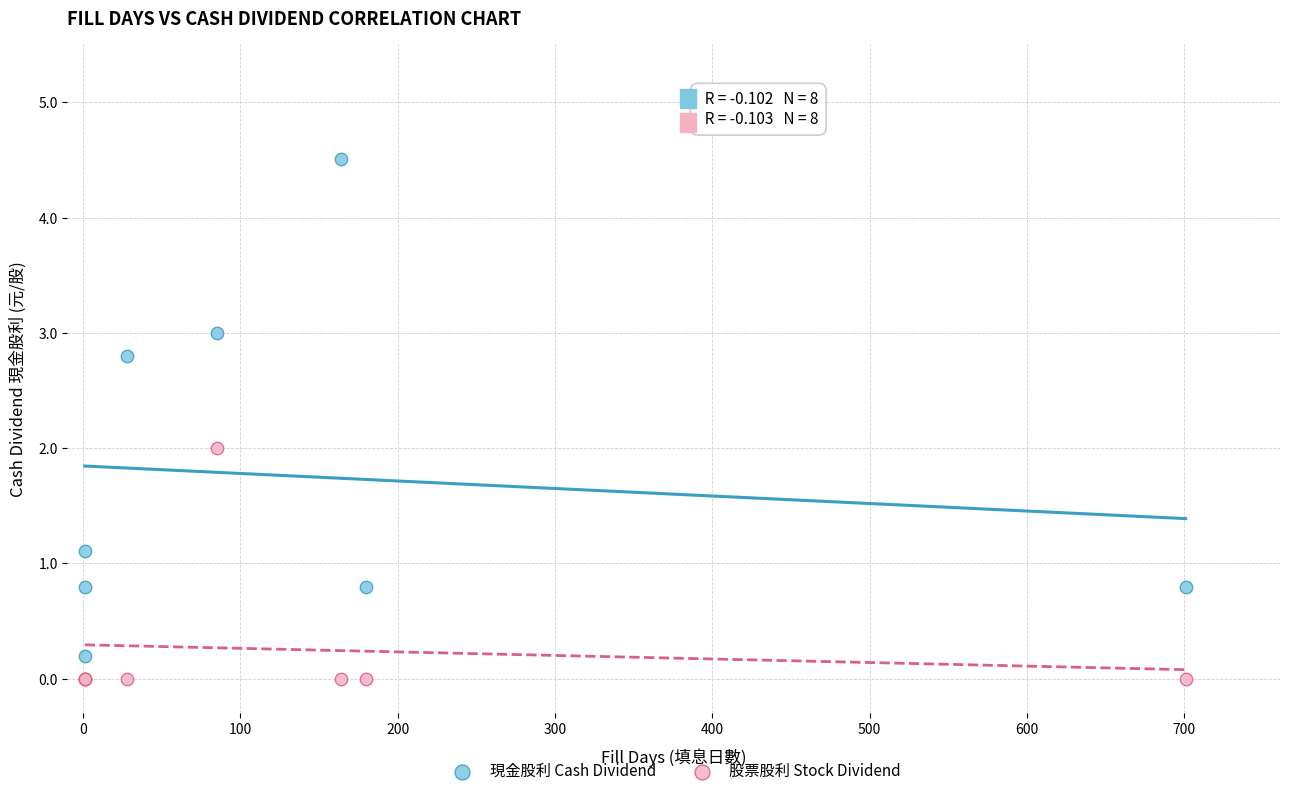

Which series contains the lowest Y value?

股票股利 Stock Dividend